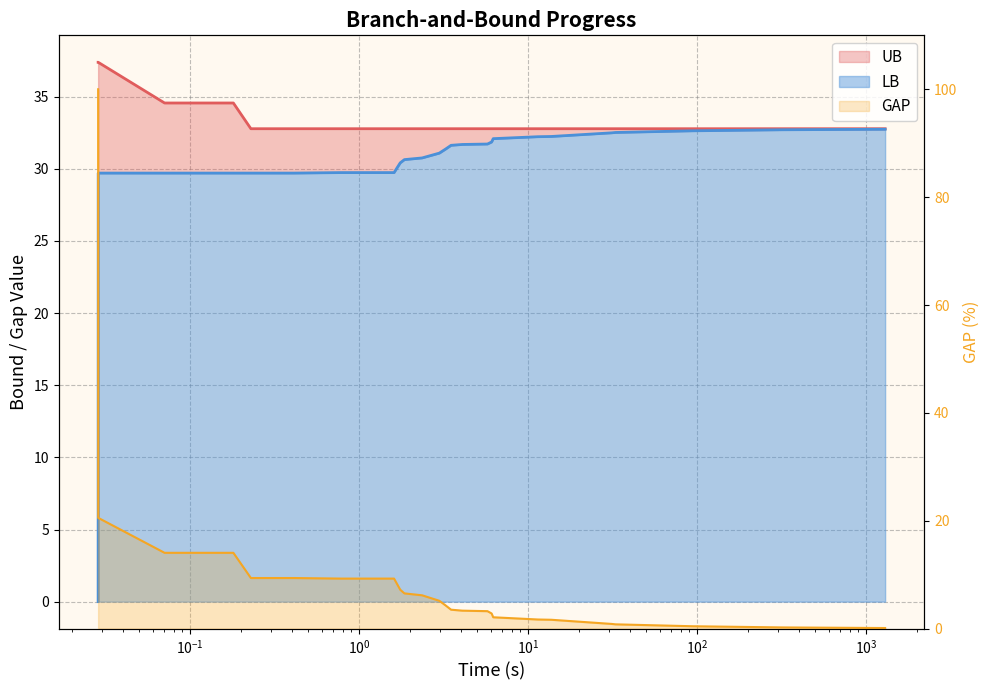

At how many categories does at least one series exceed 11?

32